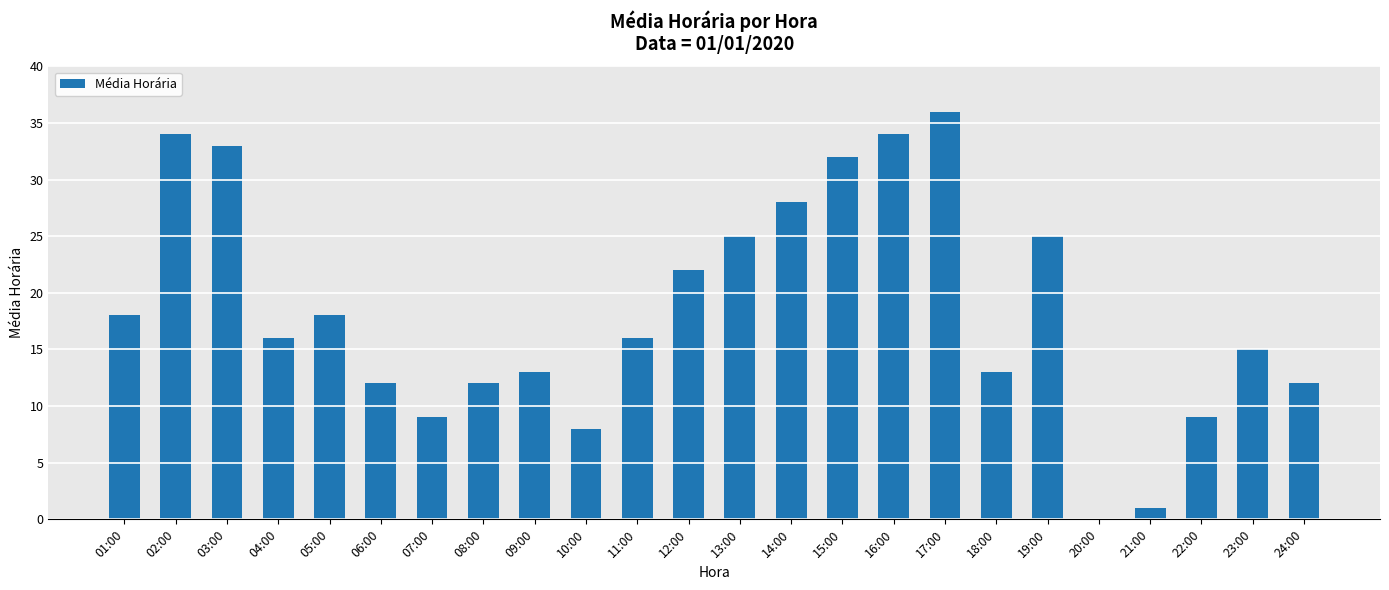

What is the sum of all values?

441